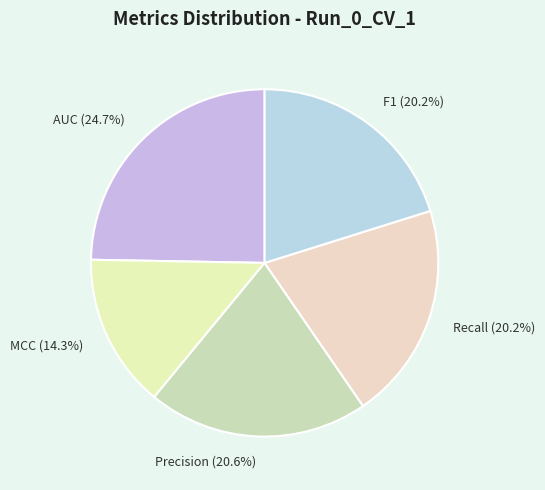

To the nearest percent, what percentage of the pie is AUC?

25%